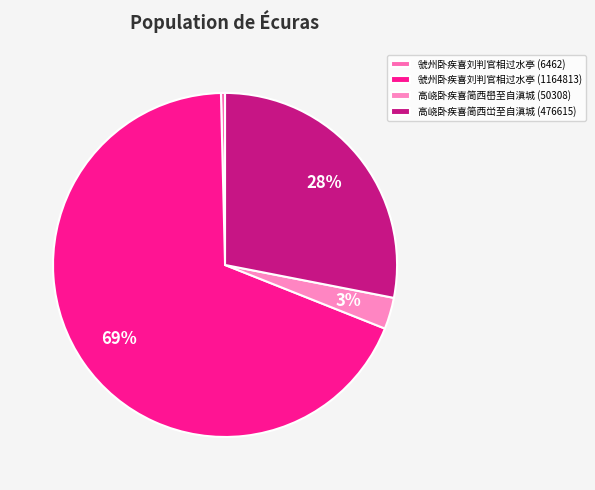

What is the largest slice in the pie chart?

虢州卧疾喜刘判官相过水亭 (1164813)